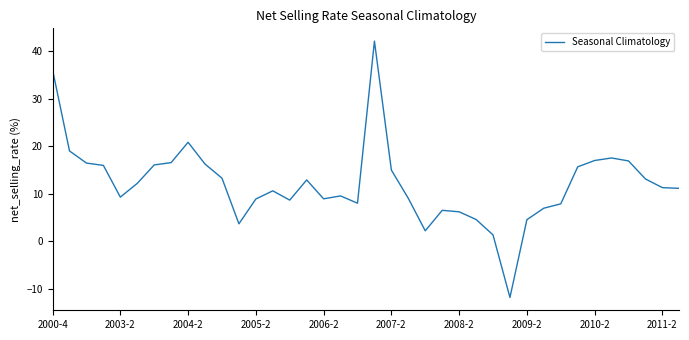

What is the maximum value shown in the chart?

42.1